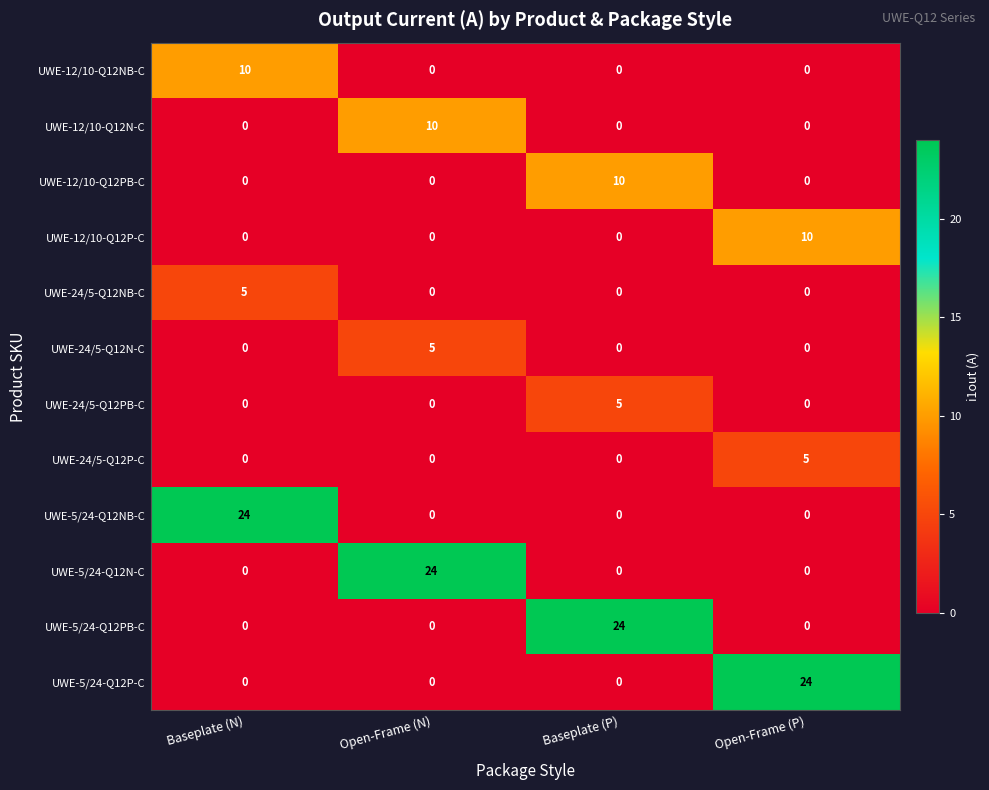

The value of UWE-24/5-Q12N-C at Open-Frame (N) is 7. True or false?

False